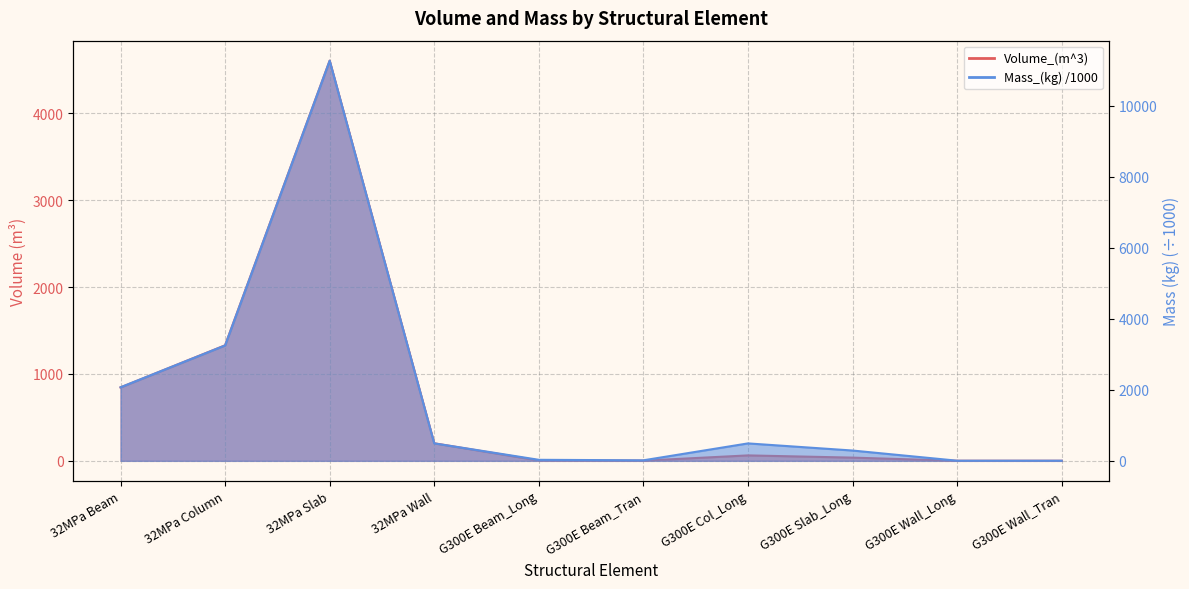

What is the difference between the Volume_(m^3) values at G300E Beam_Tran and G300E Wall_Tran?

1.4